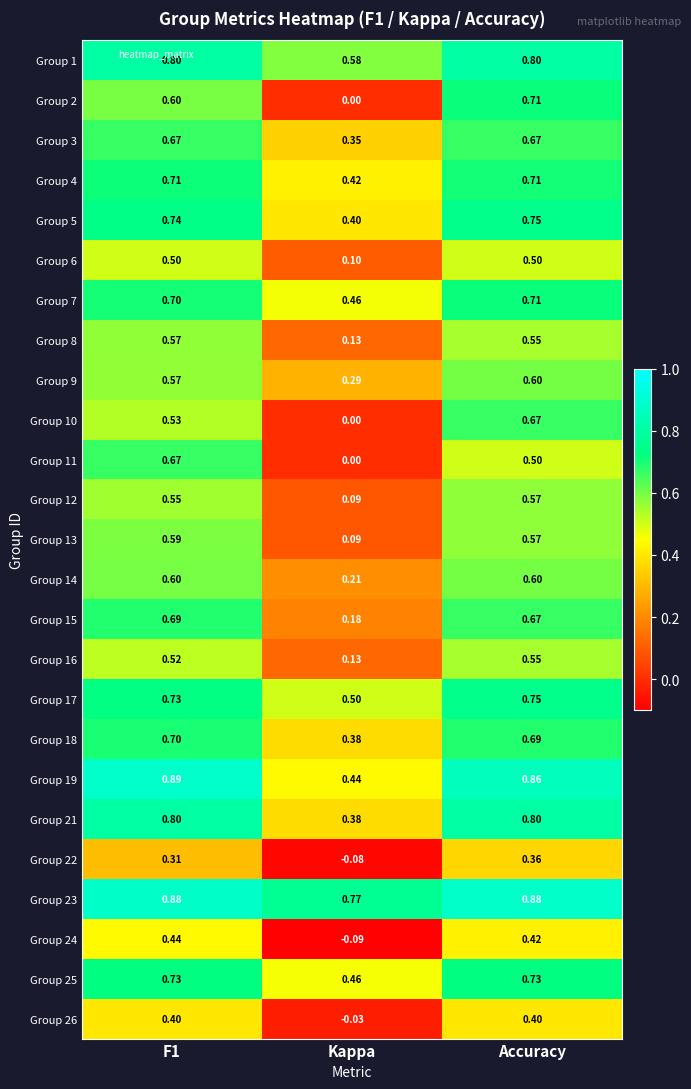

At which label is Group 24 closest to 0?

Kappa